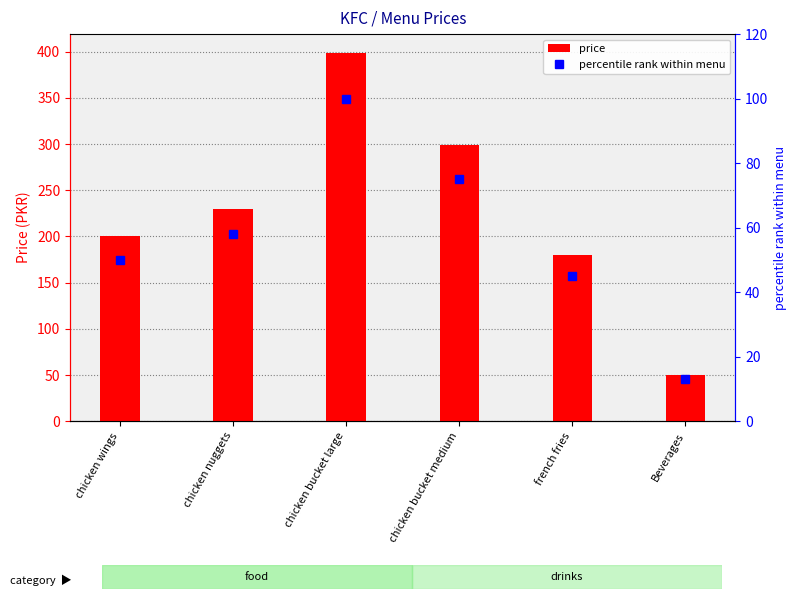

The value of price at chicken nuggets is 230. True or false?

True